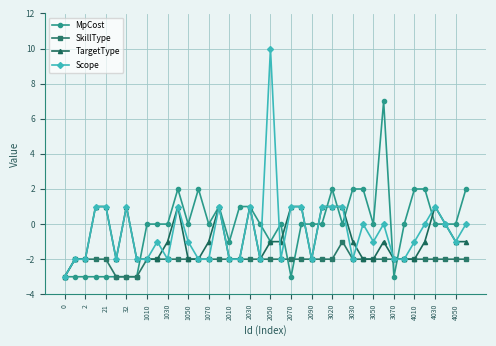

What is the maximum value for Scope?

10